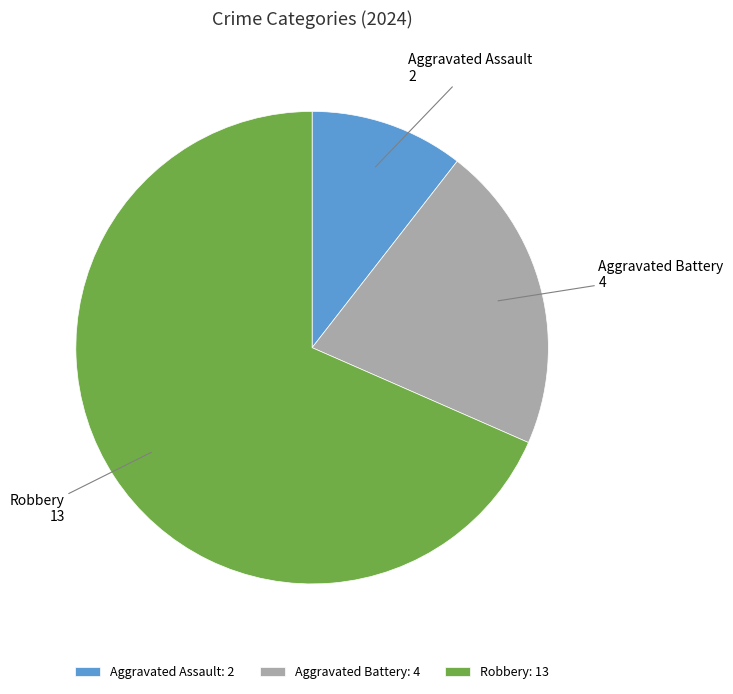

How many slices are in this pie chart?

3